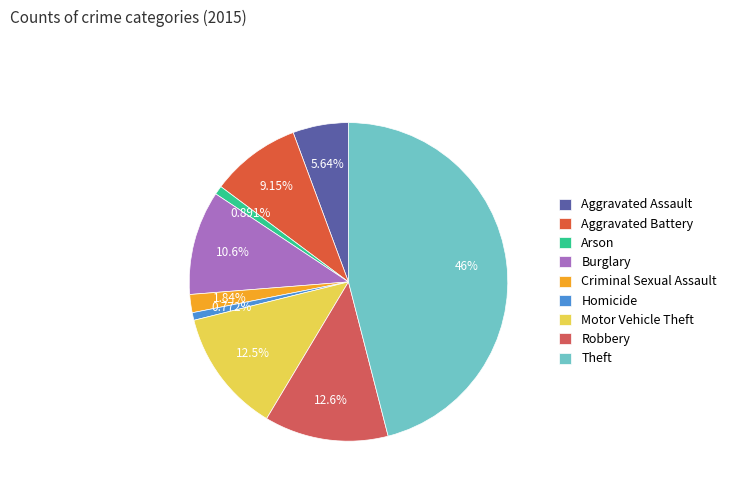

Count the number of slices in the pie.

9